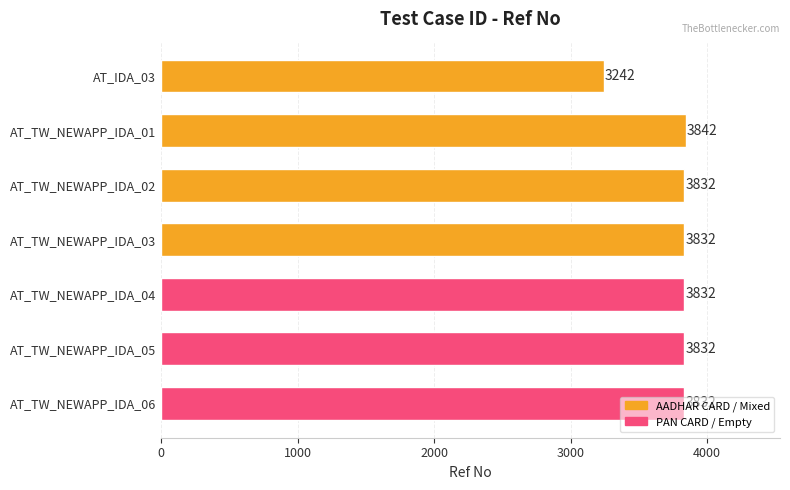

What is the change in value from AT_IDA_03 to AT_TW_NEWAPP_IDA_05?

+590